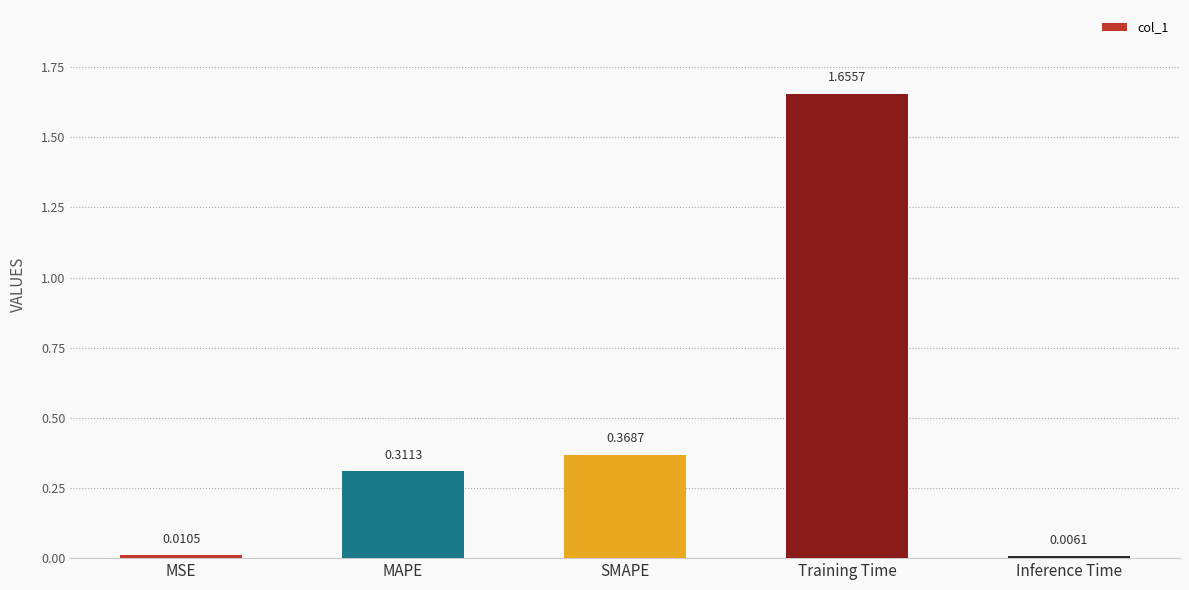

What is the sum of the values at Training Time and SMAPE?

2.0